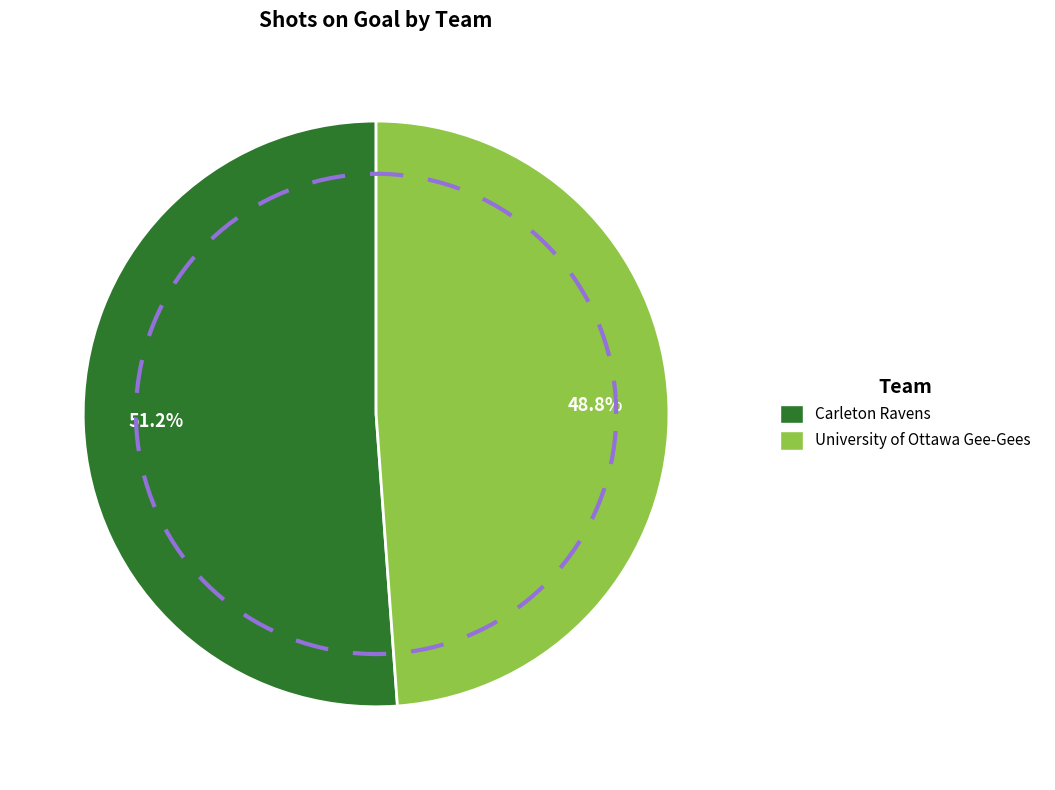

Count the number of slices in the pie.

2